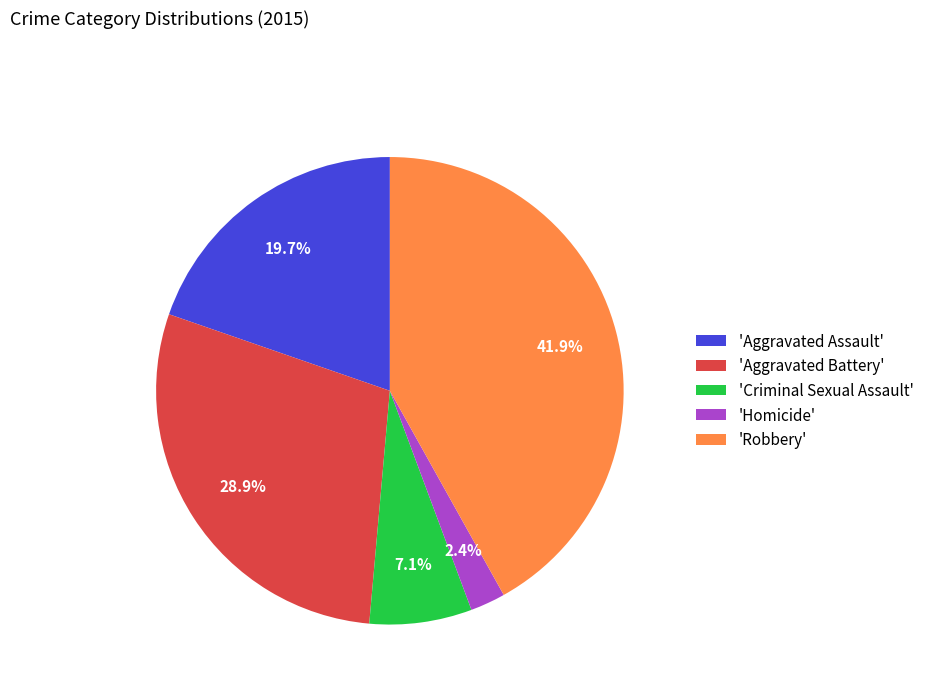

Which category has the smallest portion of the pie?

'Homicide'